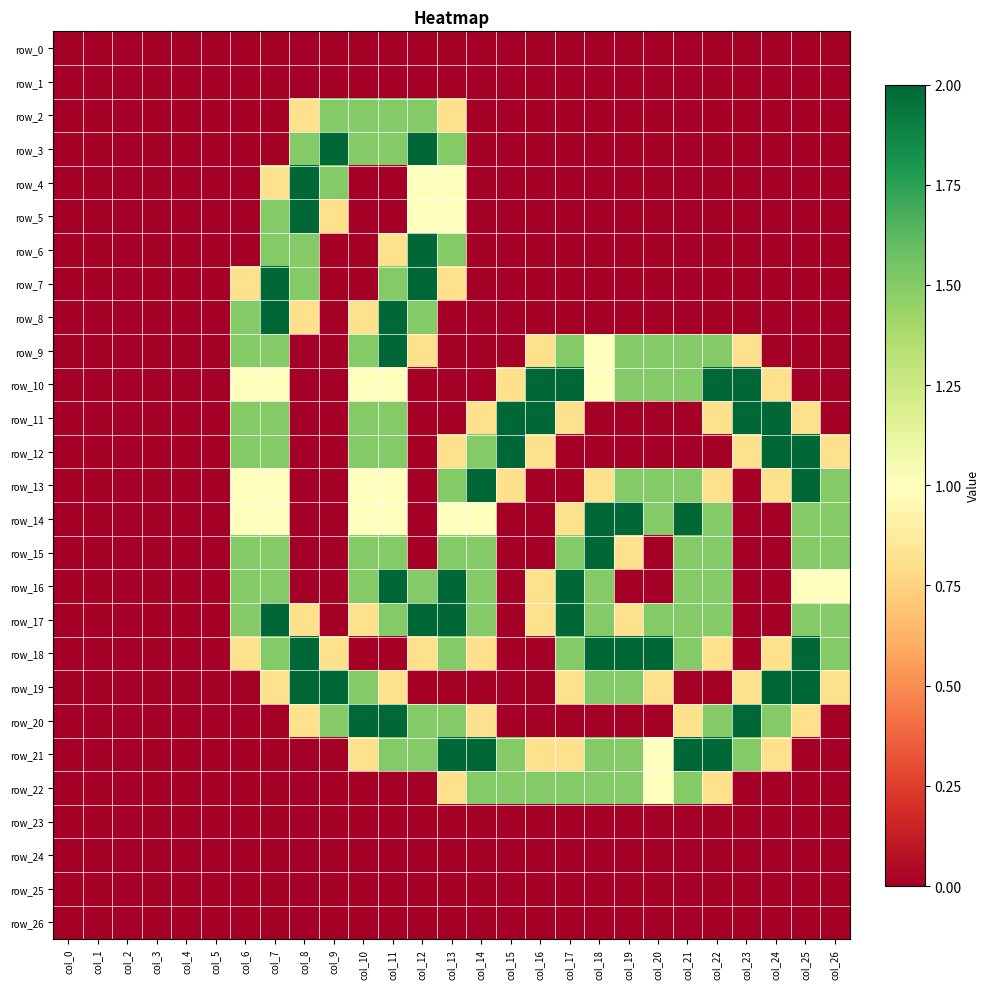

How many values in row_18 are above zero?

16